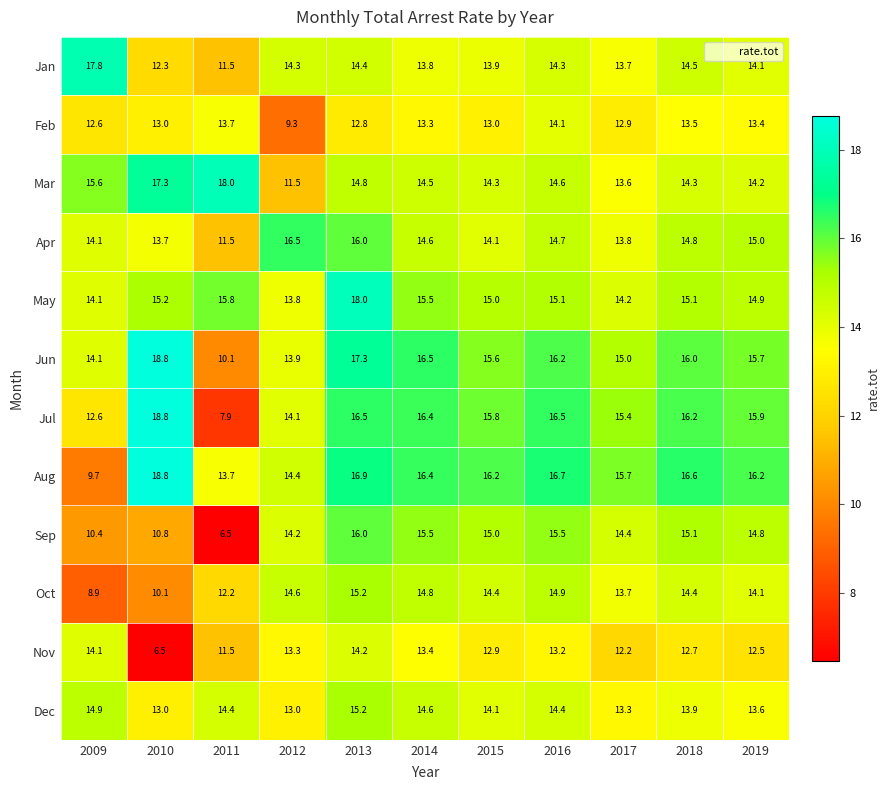

Is it true that Mar equals 13.6 at 2017?

True